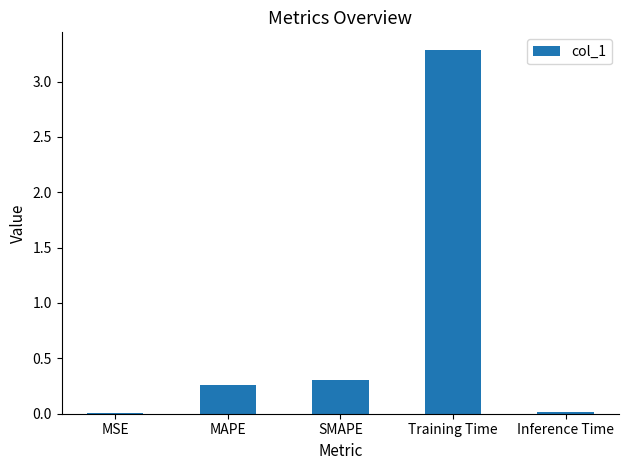

Does the chart contain stacked bars?

No